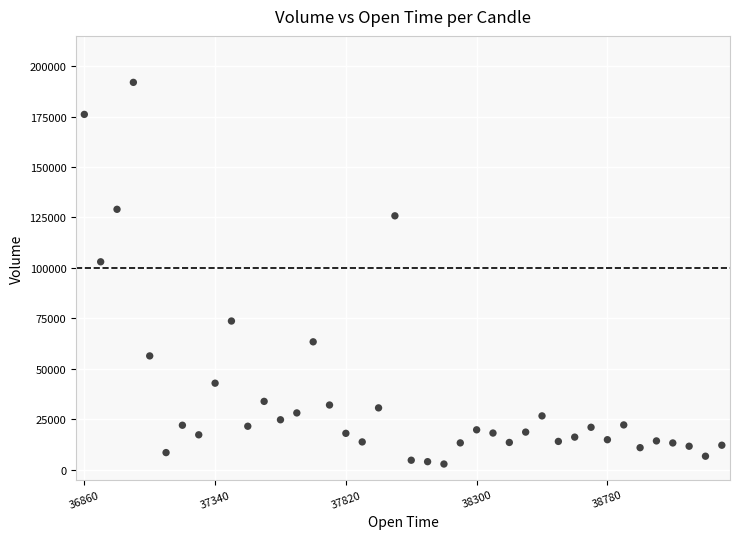

What Y value in the scatter plot is closest to 97365?

103010.9